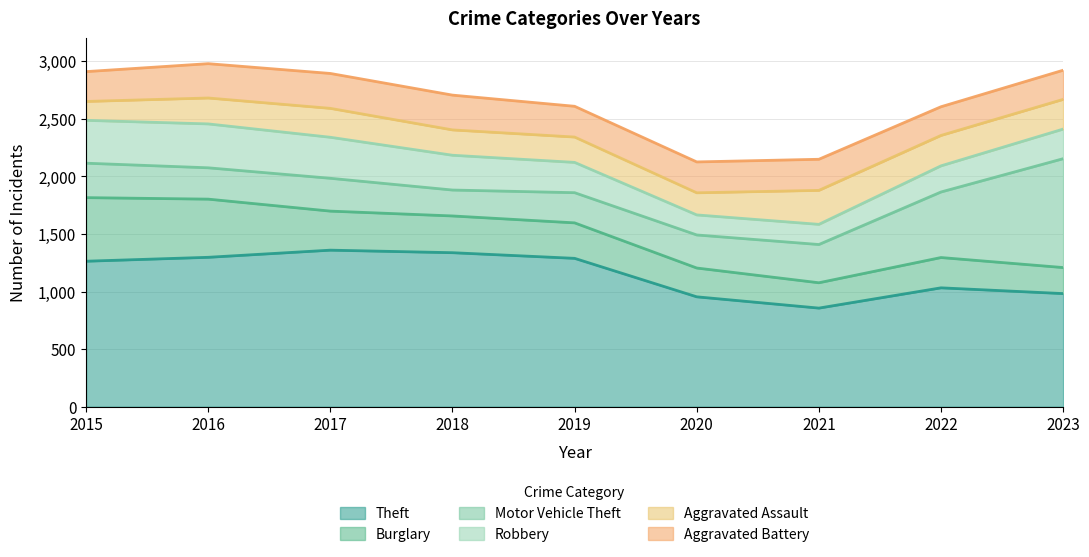

What is the minimum value for Motor Vehicle Theft?

225